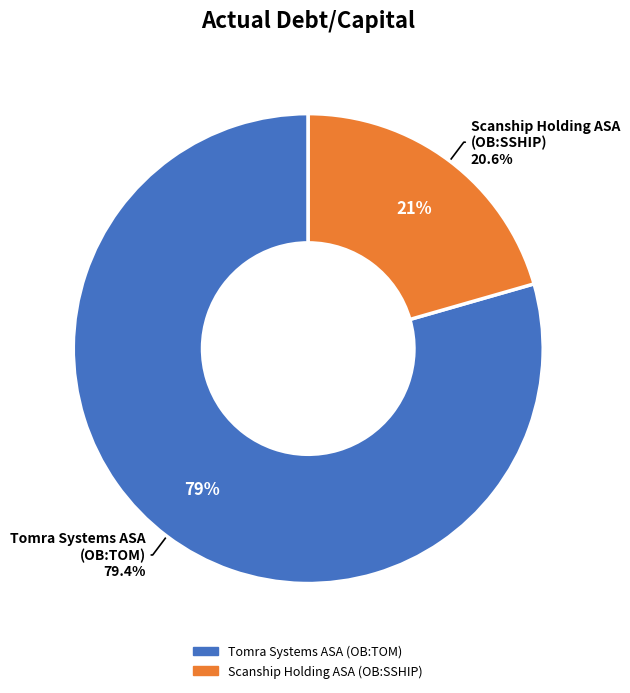

Rank the categories by value from highest to lowest.

Tomra Systems ASA (OB:TOM), Scanship Holding ASA (OB:SSHIP)